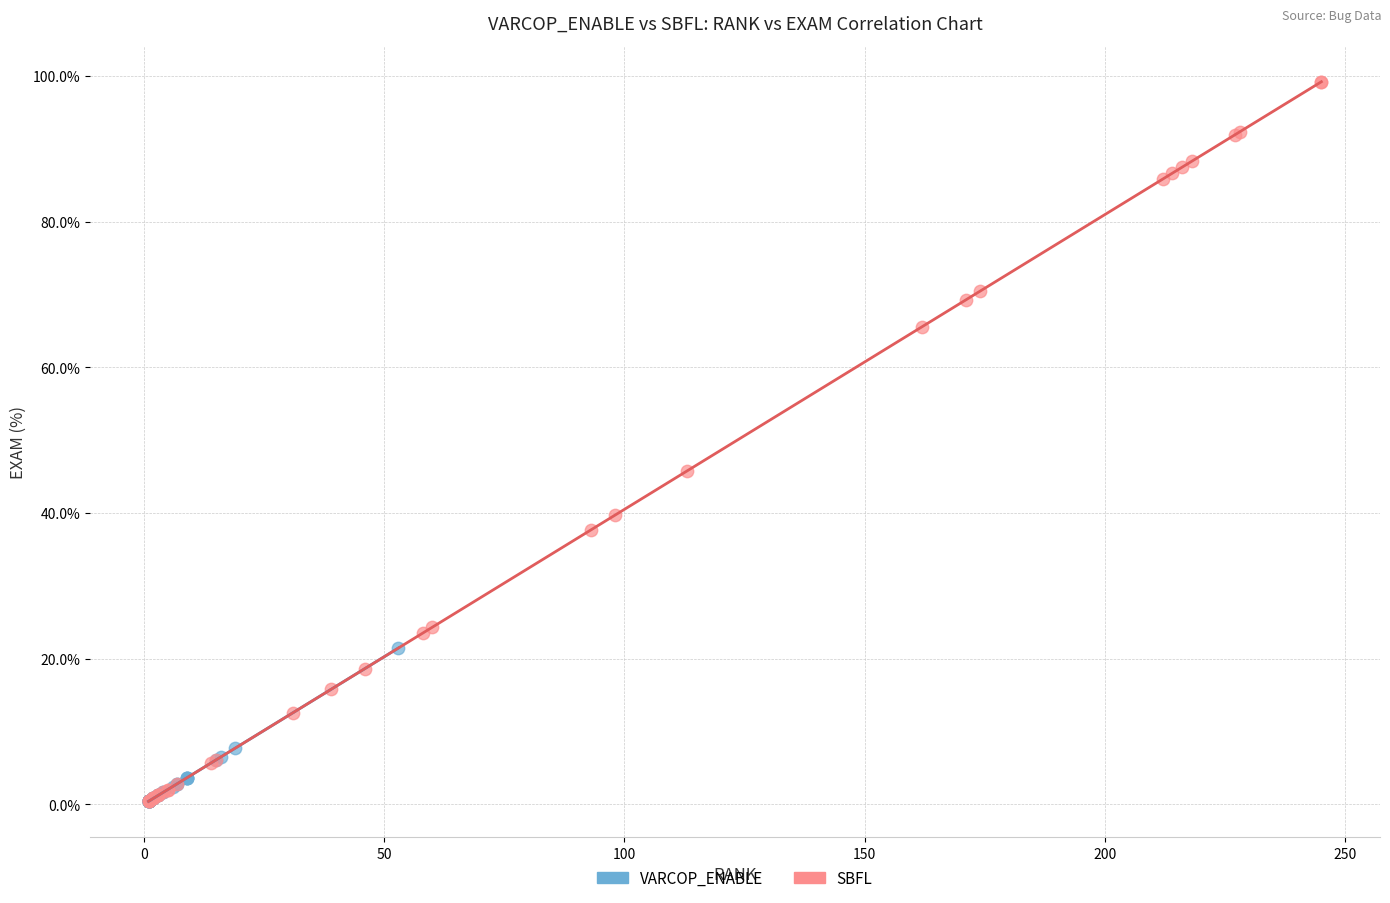

Which series has the widest spread of Y values?

SBFL